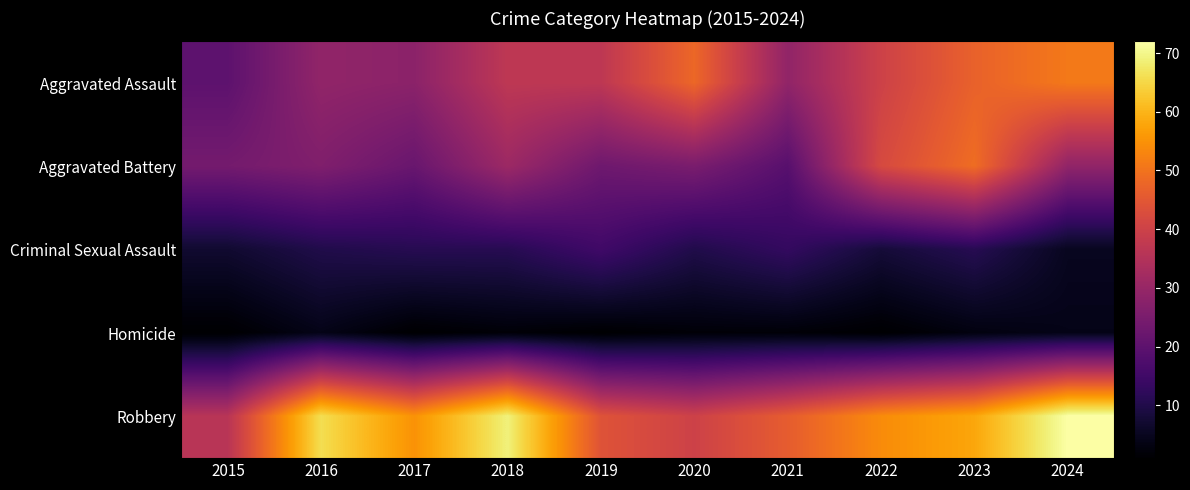

Reading left to right, list all the values displayed in this chart.

Aggravated Assault: 2015=20	2016=29	2017=28	2018=37	2019=37	2020=48	2021=29	2022=40	2023=47	2024=51
Aggravated Battery: 2015=24	2016=26	2017=22	2018=31	2019=23	2020=25	2021=19	2022=42	2023=49	2024=29
Criminal Sexual Assault: 2015=7	2016=10	2017=11	2018=11	2019=15	2020=10	2021=13	2022=8	2023=11	2024=5
Homicide: 2015=1	2016=4	2017=1	2018=2	2019=1	2020=2	2021=2	2022=1	2023=3	2024=4
Robbery: 2015=36	2016=66	2017=55	2018=69	2019=44	2020=40	2021=46	2022=54	2023=58	2024=72